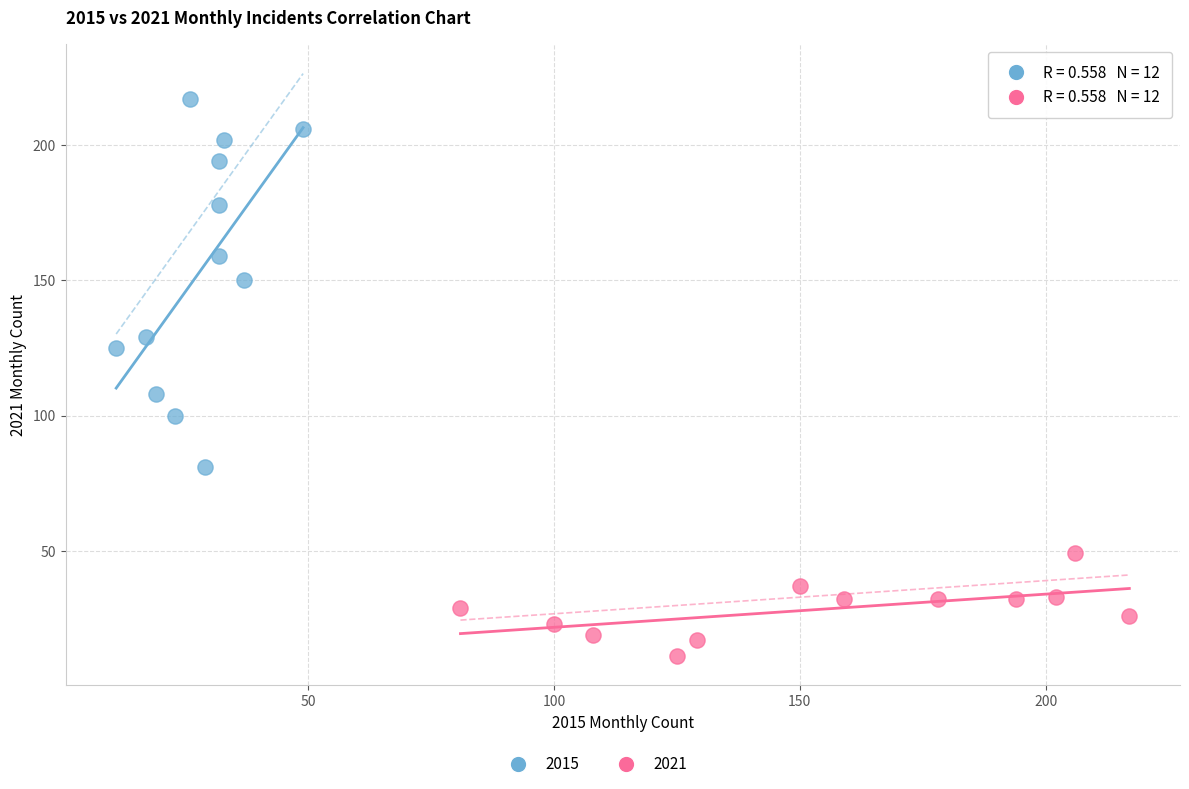

Which series contains the lowest Y value?

2021